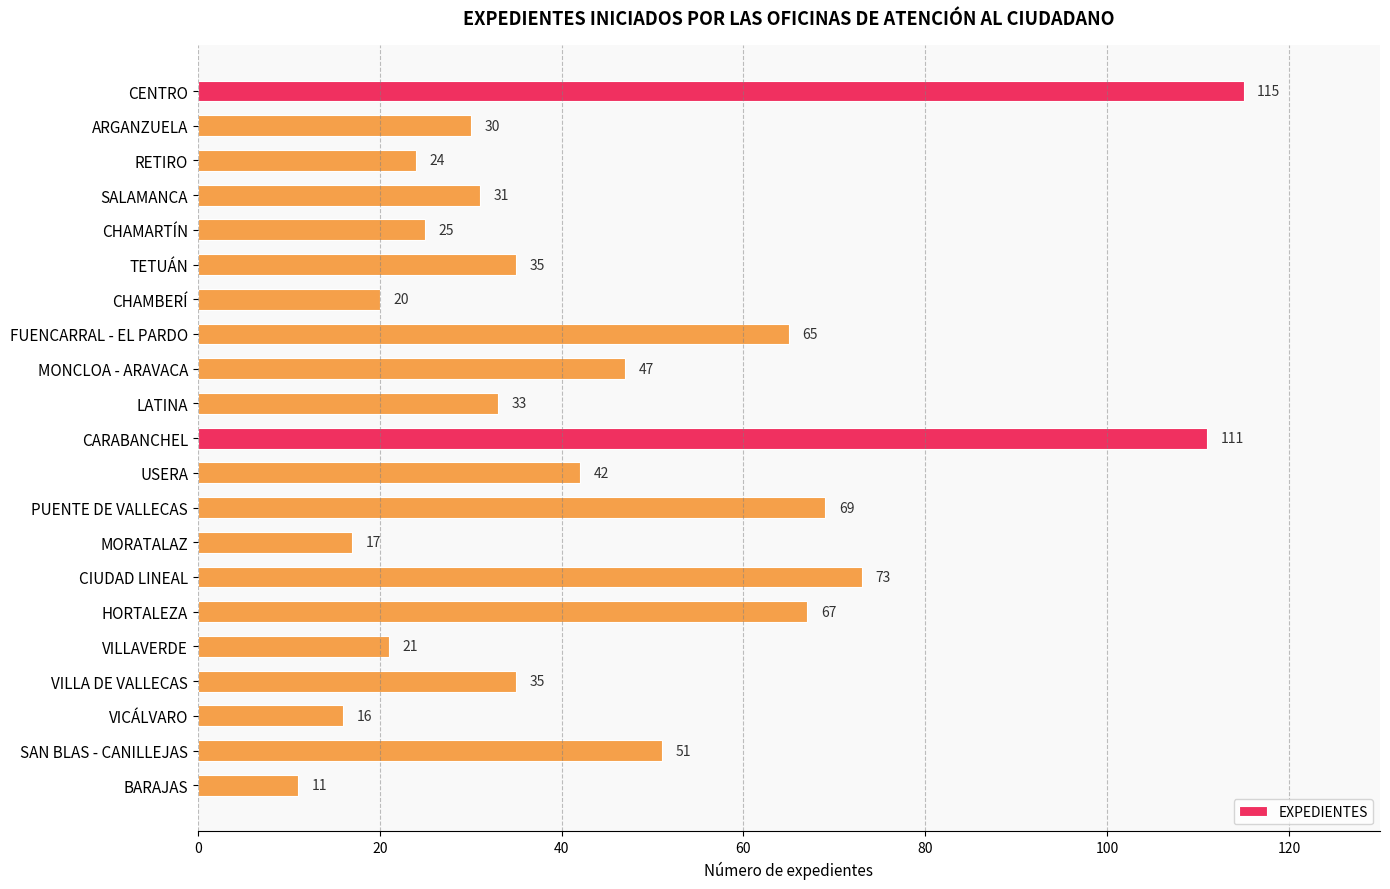

Approximately how many times larger is the value at VILLAVERDE compared to SALAMANCA?

0.7